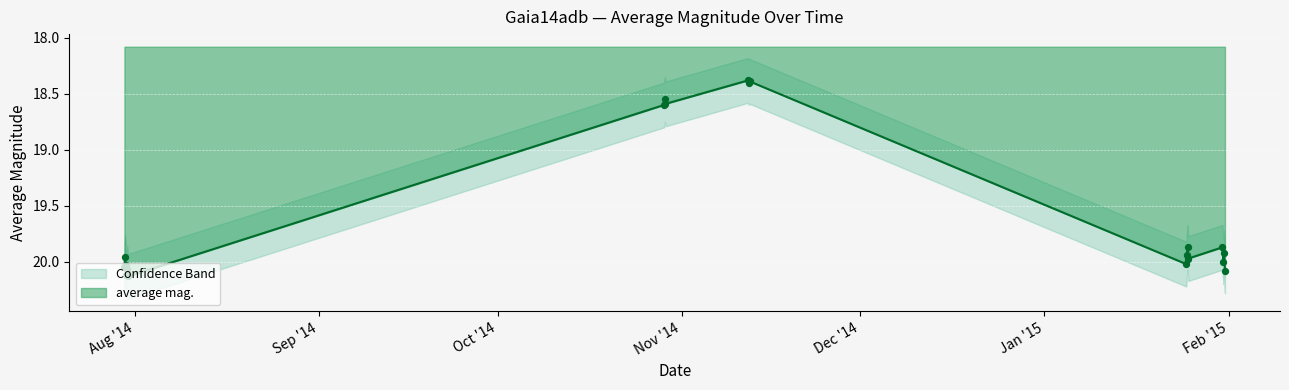

Which series contains the lowest Y value?

average mag.